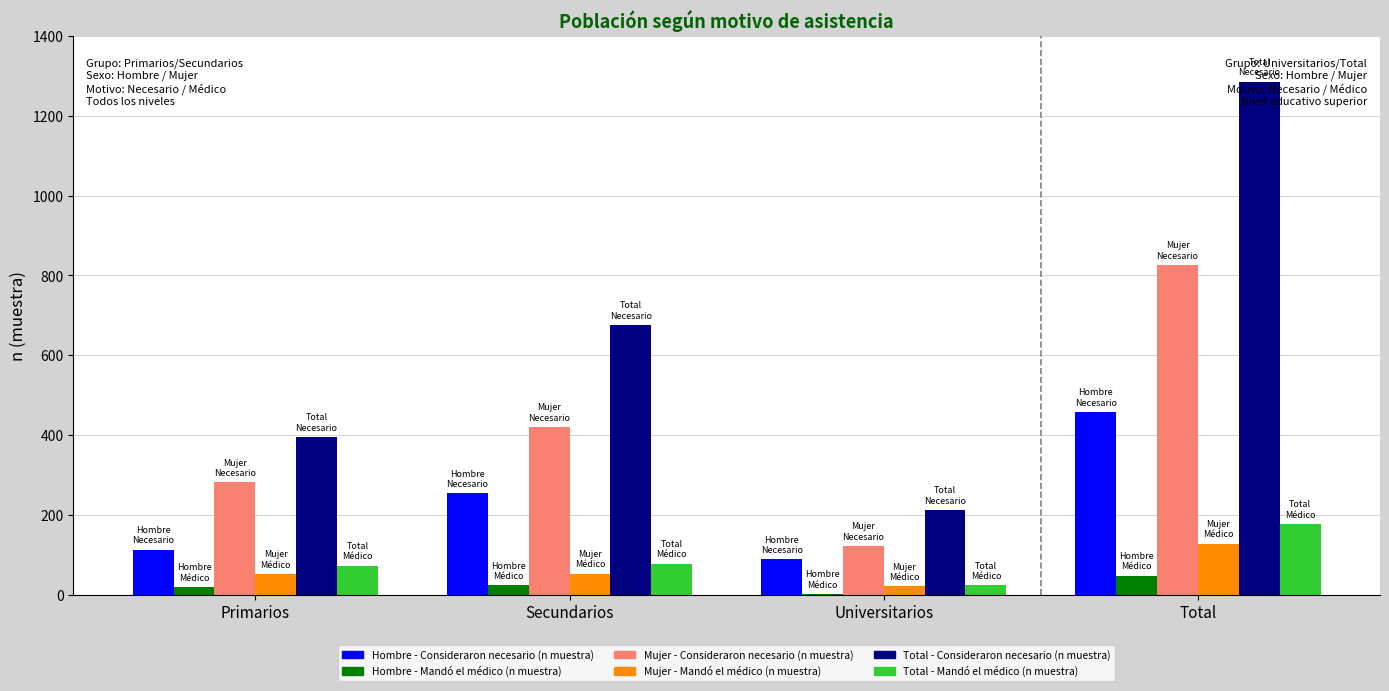

What is the minimum value for Hombre - Mandó el médico (n muestra)?

3